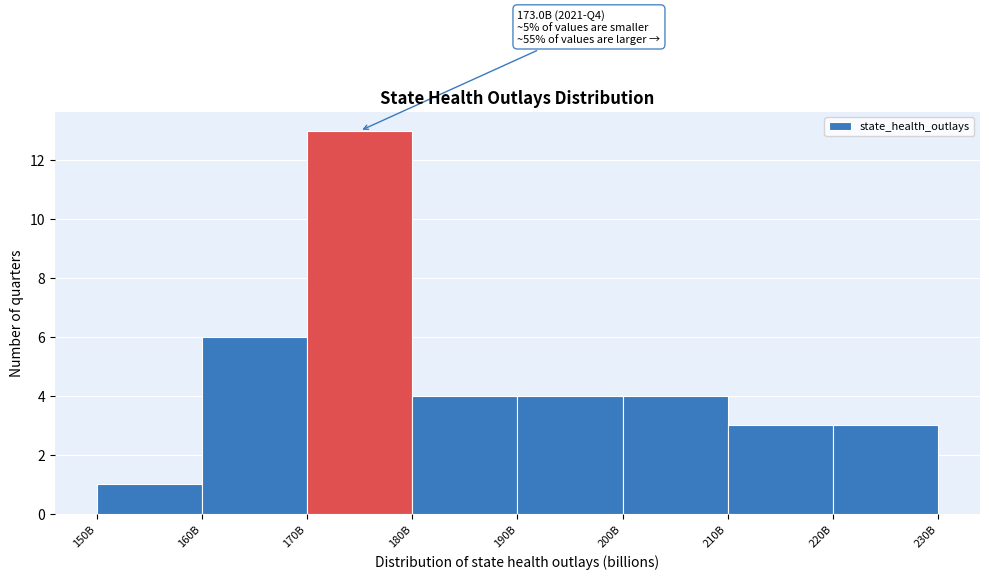

Reading right to left, what are all the values shown in this chart?

220B=3	210B=3	200B=4	190B=4	180B=4	170B=13	160B=6	150B=1